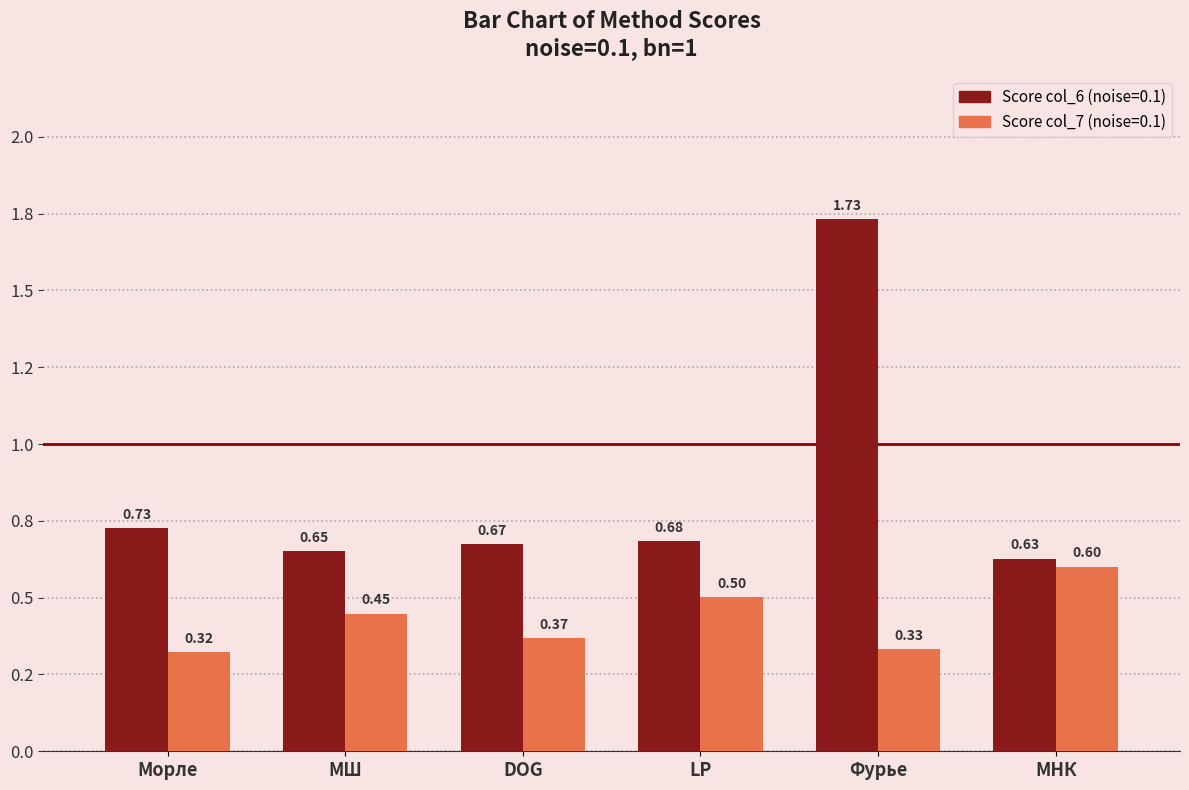

What is the label of the 2nd bar from the right?

Фурье